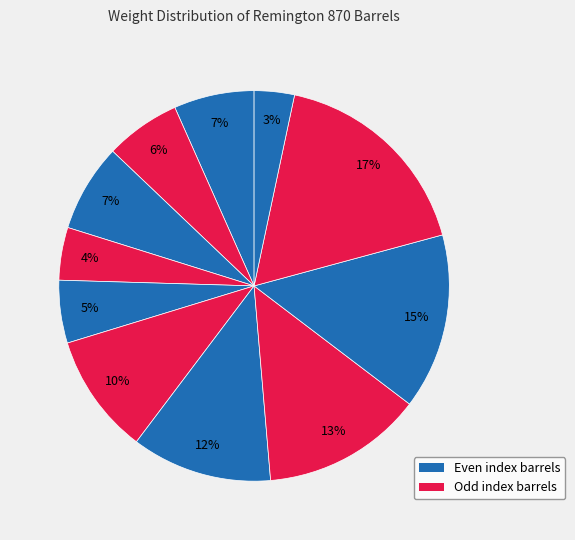

Count the number of slices in the pie.

11